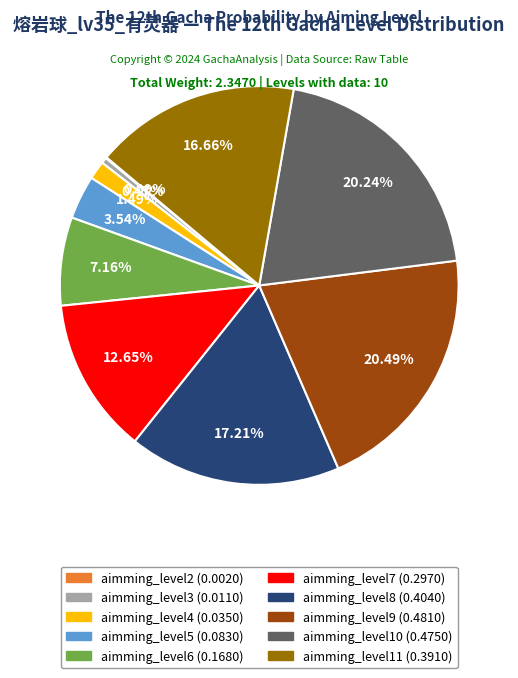

Does any single category account for the majority?

No